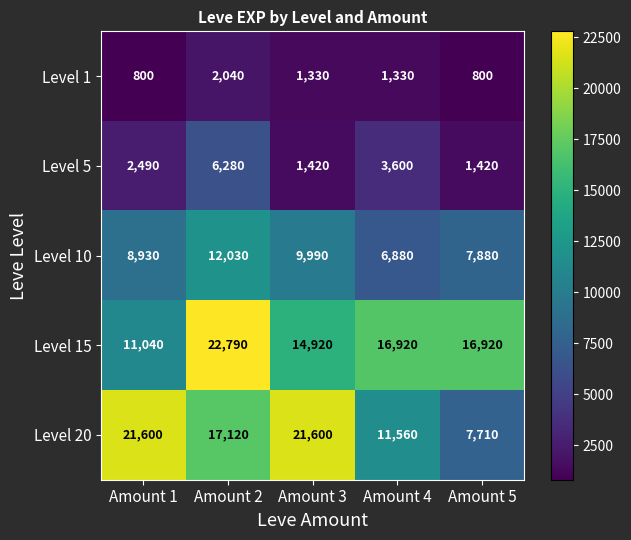

Which series has the largest total across all categories?

Level 15